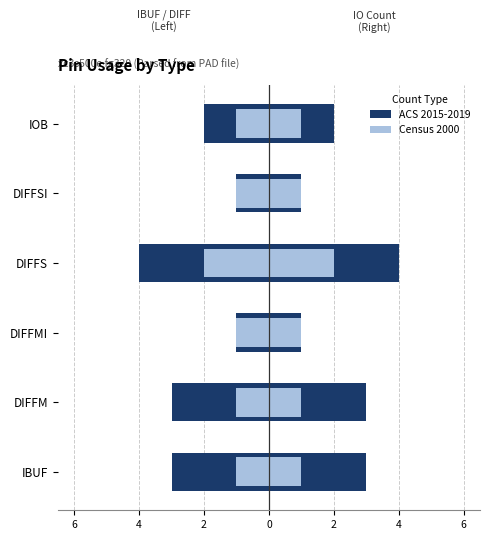

Read the ACS (Pin Usage) value at DIFFS.

-4